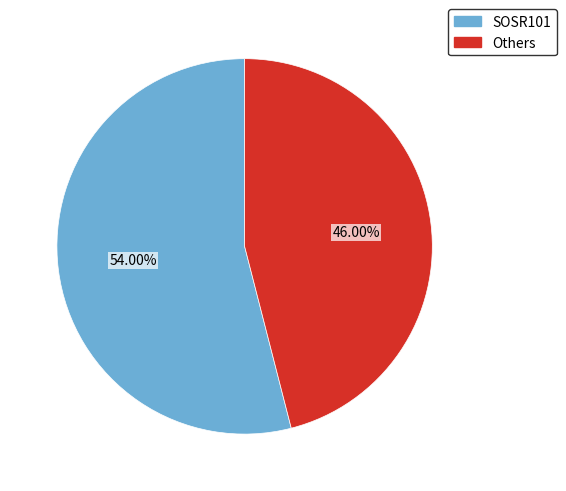

Rank the categories by value from lowest to highest.

Others, SOSR101